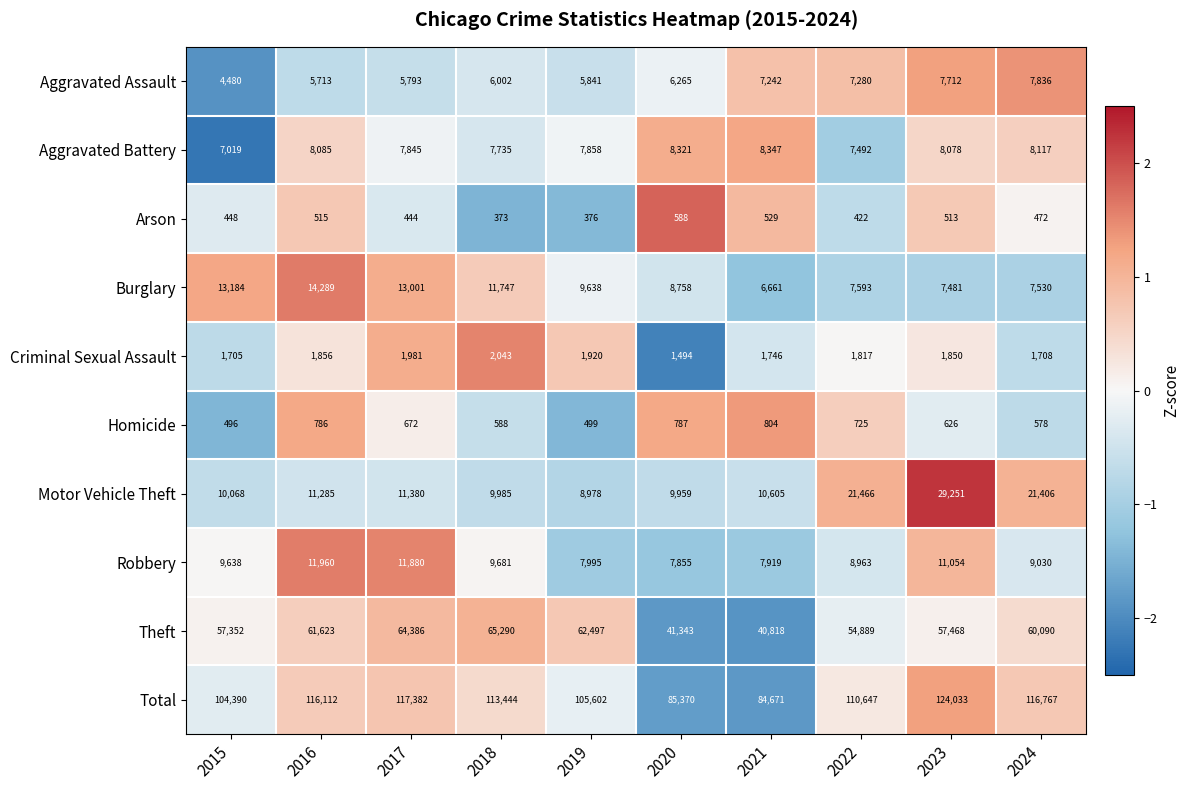

How many series are shown in this chart?

10